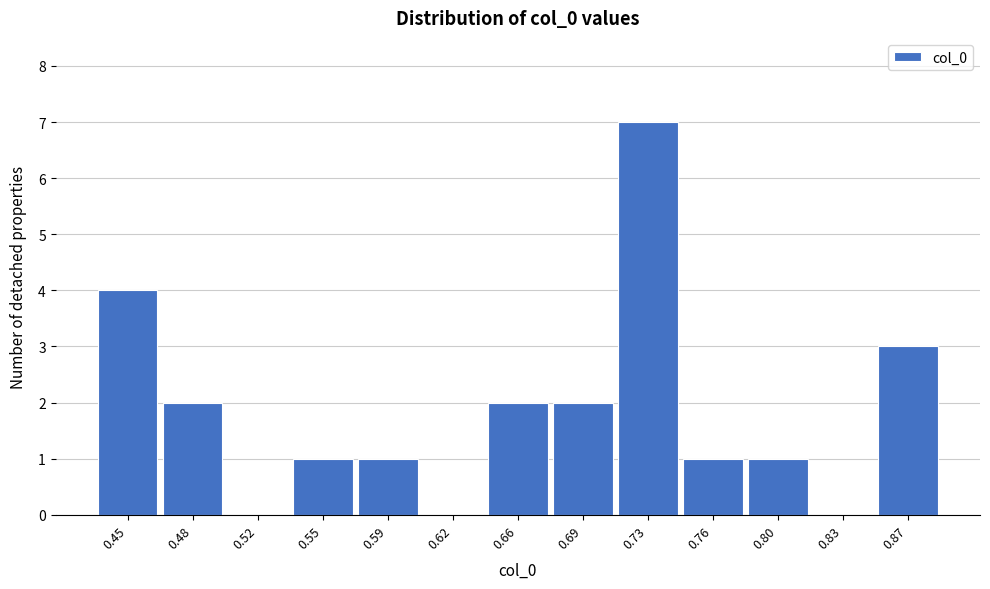

Reading right to left, extract all data points from this chart.

0.87=3	0.83=0	0.80=1	0.76=1	0.73=7	0.69=2	0.66=2	0.62=0	0.59=1	0.55=1	0.52=0	0.48=2	0.45=4